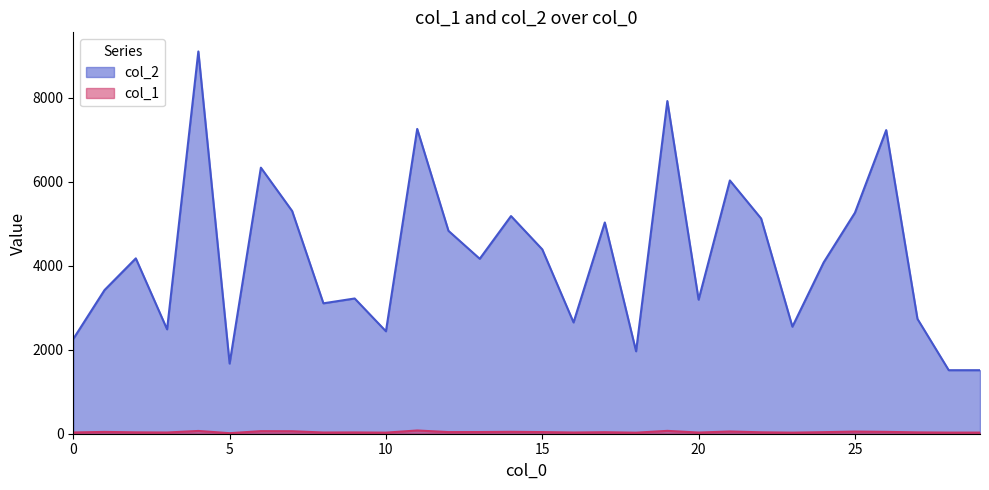

What is the sum of the col_2 values at 6 and 10?

8771